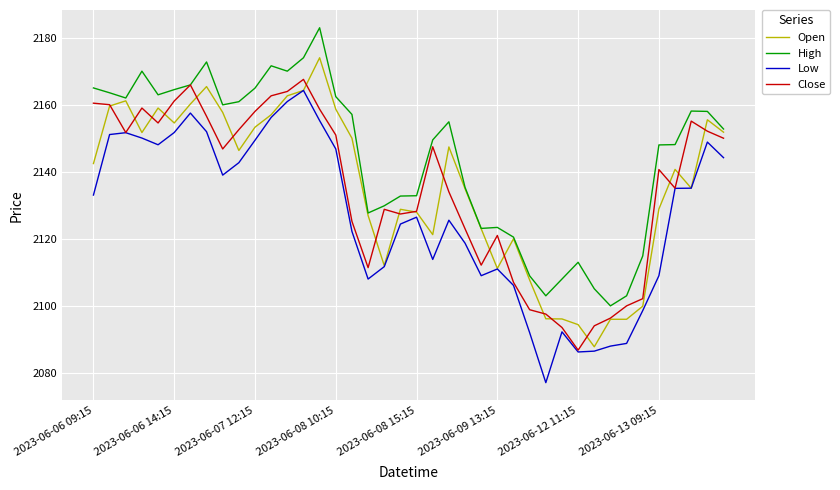

Which series has the largest total across all categories?

High